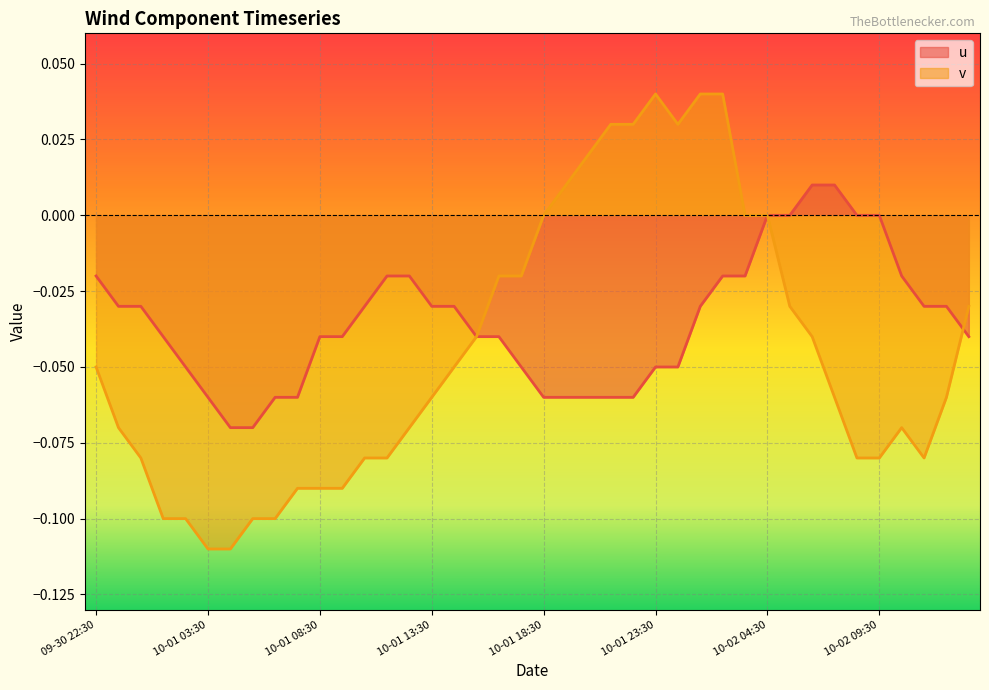

How many lines are shown in the chart?

2